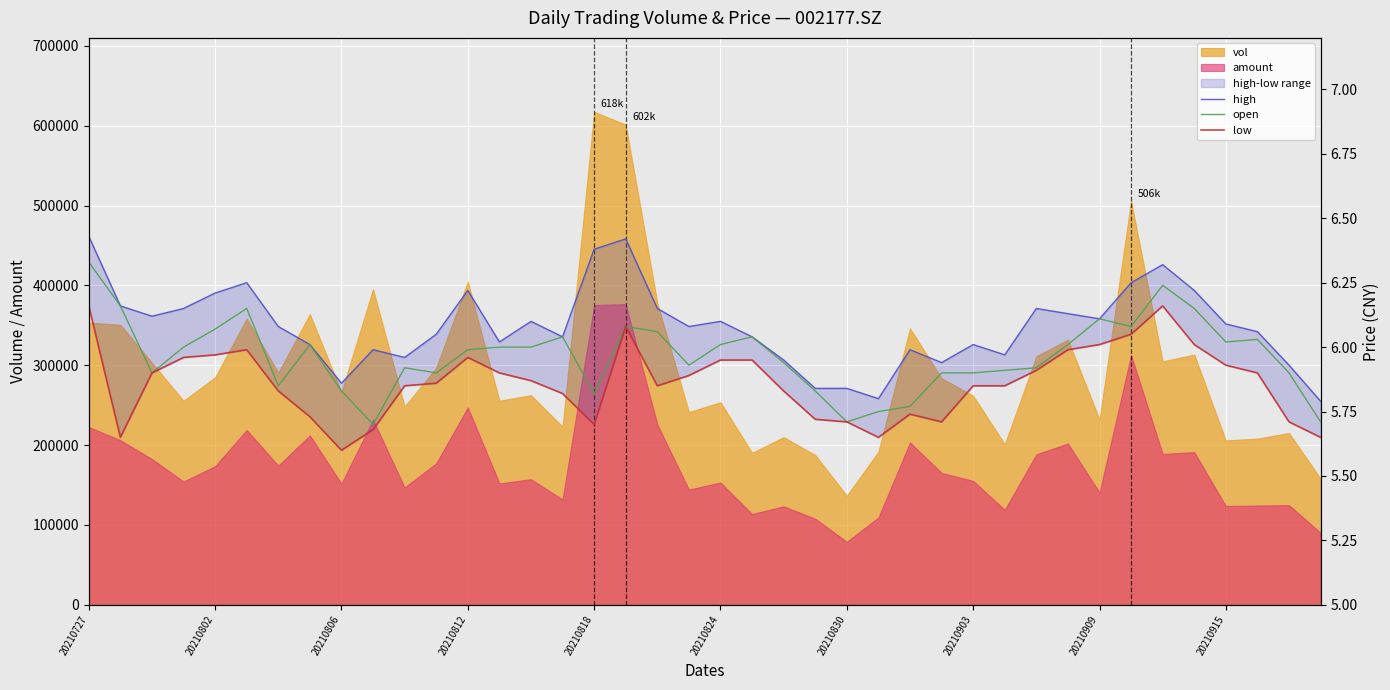

Reading left to right, extract all data points from this chart.

high: 6.4	6.2	6.1	6.2	6.2	6.2	6.1	6.0	5.9	6.0	6.0	6.0	6.2	6.0	6.1	6.0	6.4	6.4	6.2	6.1	6.1	6.0	6.0	5.8	5.8	5.8	6.0	5.9	6.0	6.0	6.2	6.1	6.1	6.2	6.3	6.2	6.1	6.1	5.9	5.8
open: 6.3	6.2	5.9	6.0	6.1	6.2	5.8	6.0	5.8	5.7	5.9	5.9	6.0	6.0	6.0	6.0	5.8	6.1	6.1	5.9	6.0	6.0	5.9	5.8	5.7	5.8	5.8	5.9	5.9	5.9	5.9	6.0	6.1	6.1	6.2	6.2	6.0	6.0	5.9	5.7
low: 6.2	5.7	5.9	6.0	6.0	6.0	5.8	5.7	5.6	5.7	5.8	5.9	6.0	5.9	5.9	5.8	5.7	6.1	5.8	5.9	6.0	6.0	5.8	5.7	5.7	5.7	5.7	5.7	5.8	5.8	5.9	6.0	6.0	6.0	6.2	6.0	5.9	5.9	5.7	5.7